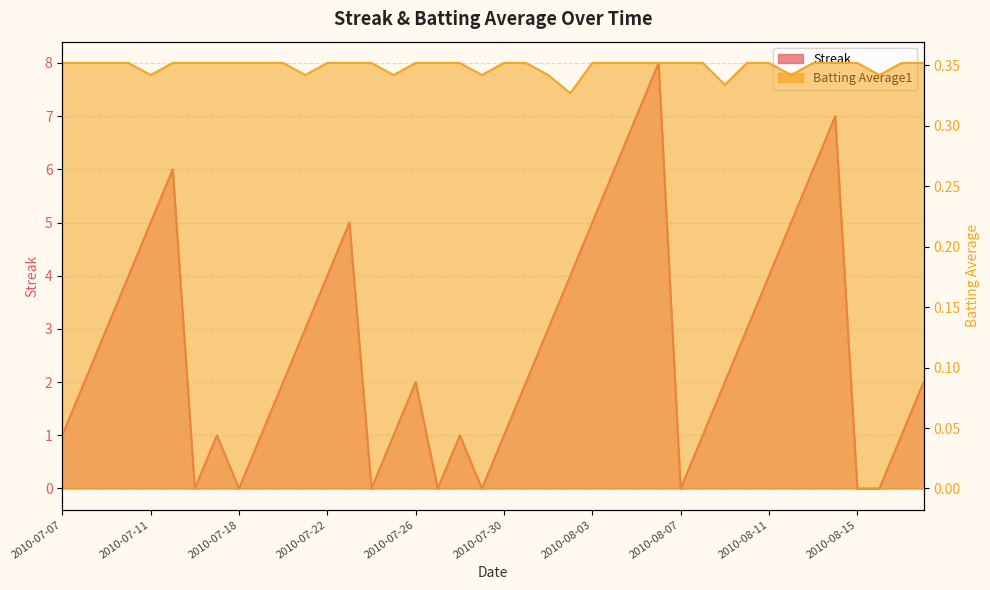

True or false: Batting Average1 has more than 0 points higher than both neighbors.

False